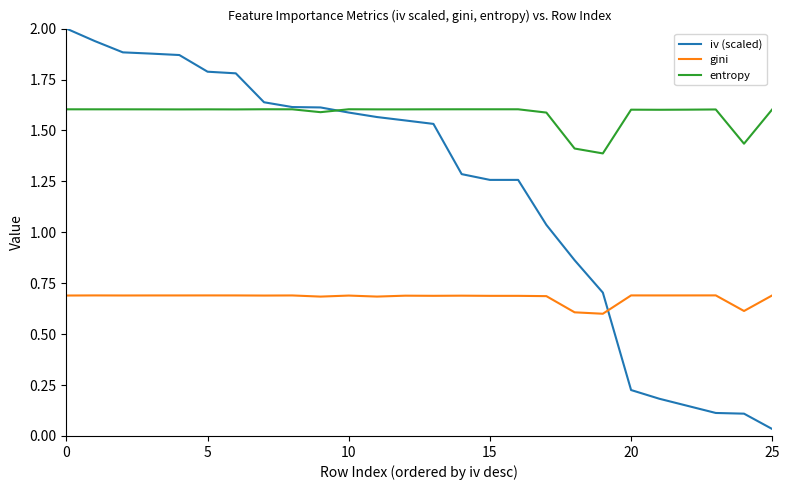

What is the average value of the gini series?

0.7